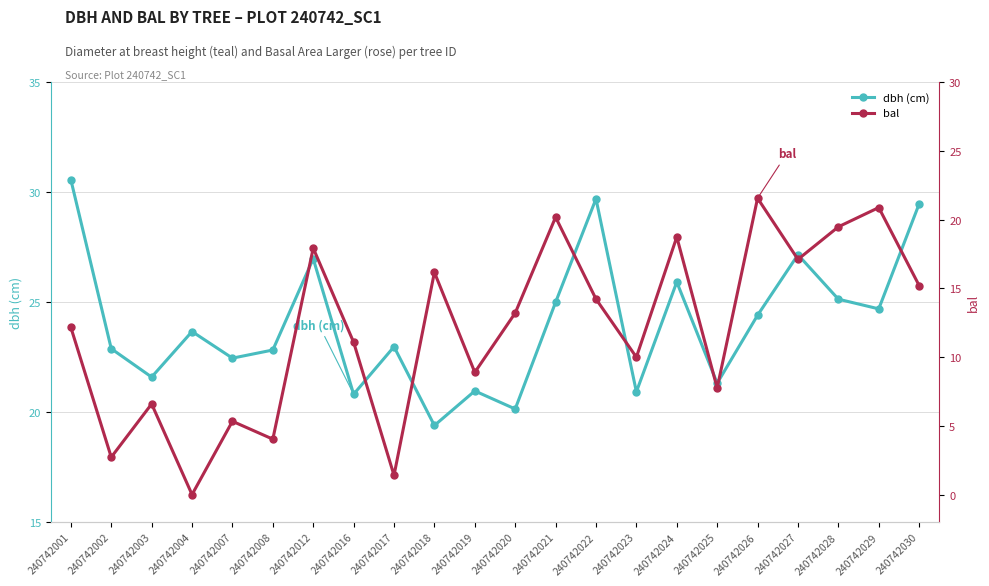

How many interior local valleys does the bal series have?

8